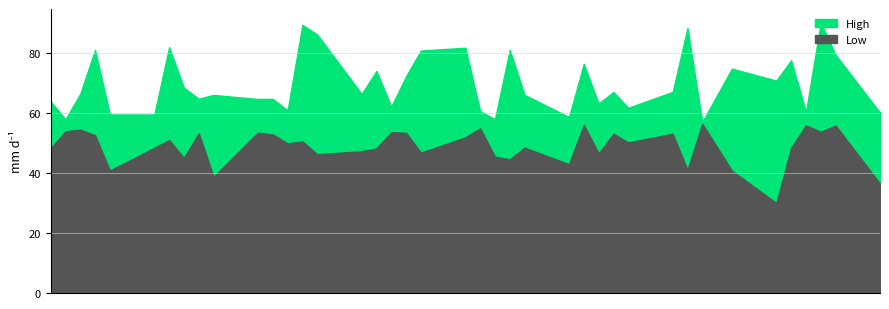

What are all the series names shown in the legend?

High, Low